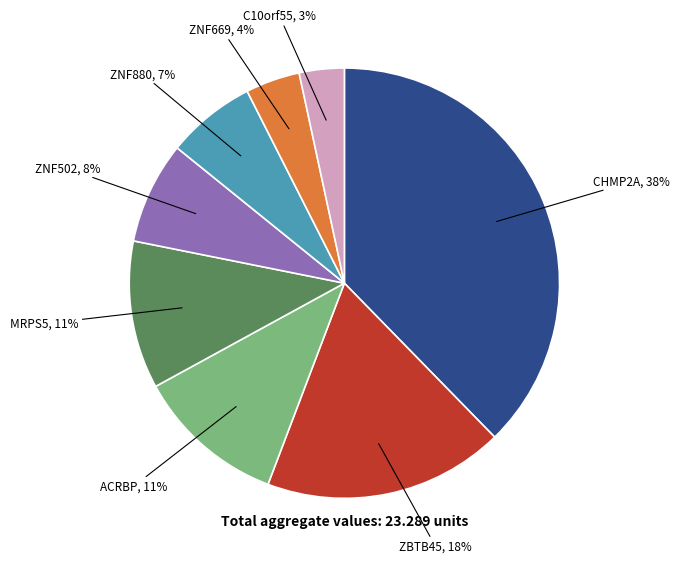

How many slices are in this pie chart?

8